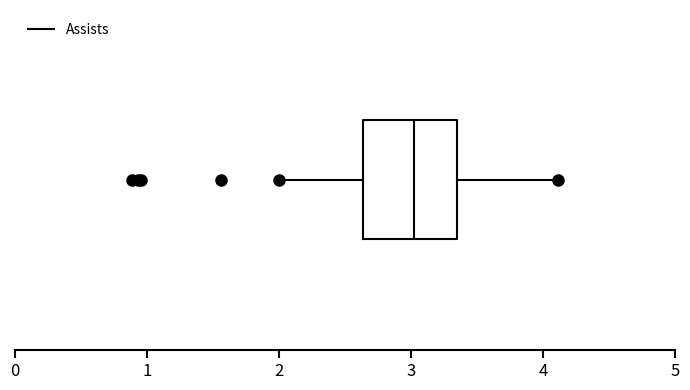

Where is the right edge of the box on the x-axis? The values are not printed on the chart, so give them approximately, as read against the axis.

3.3